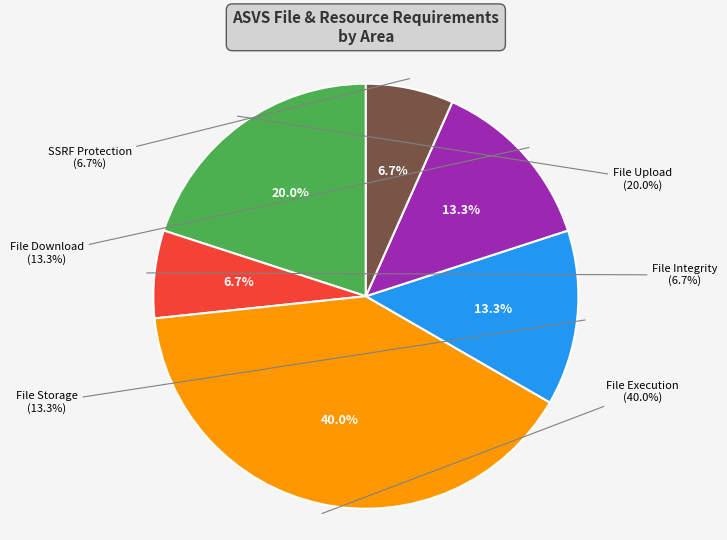

To the nearest percent, what percentage of the pie is SSRF Protection?

7%